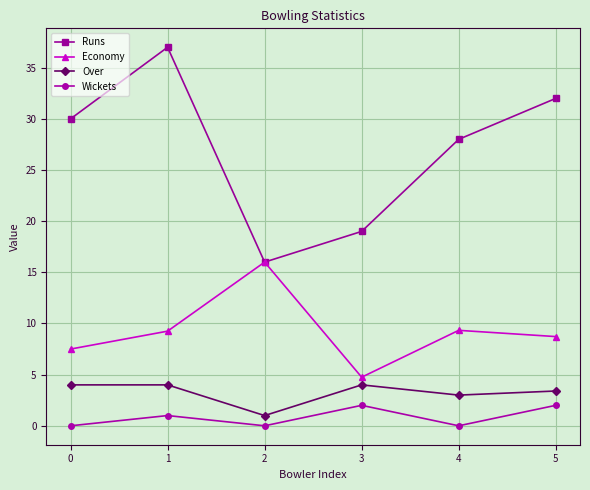

The Runs series shows 30.0 at 0. True or false?

True